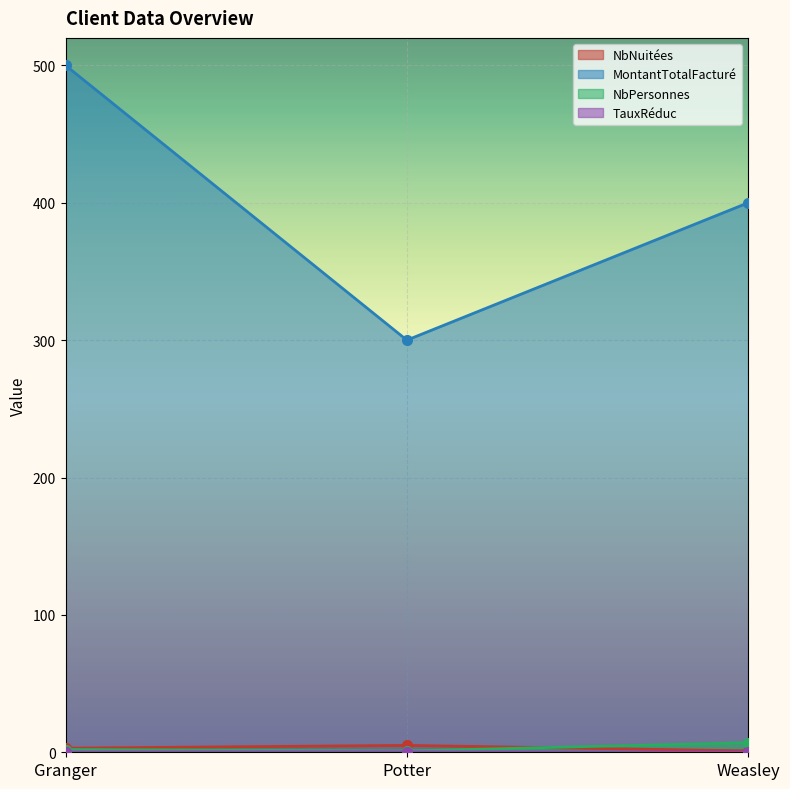

The NbNuitées series shows 6.5 at Potter. True or false?

False